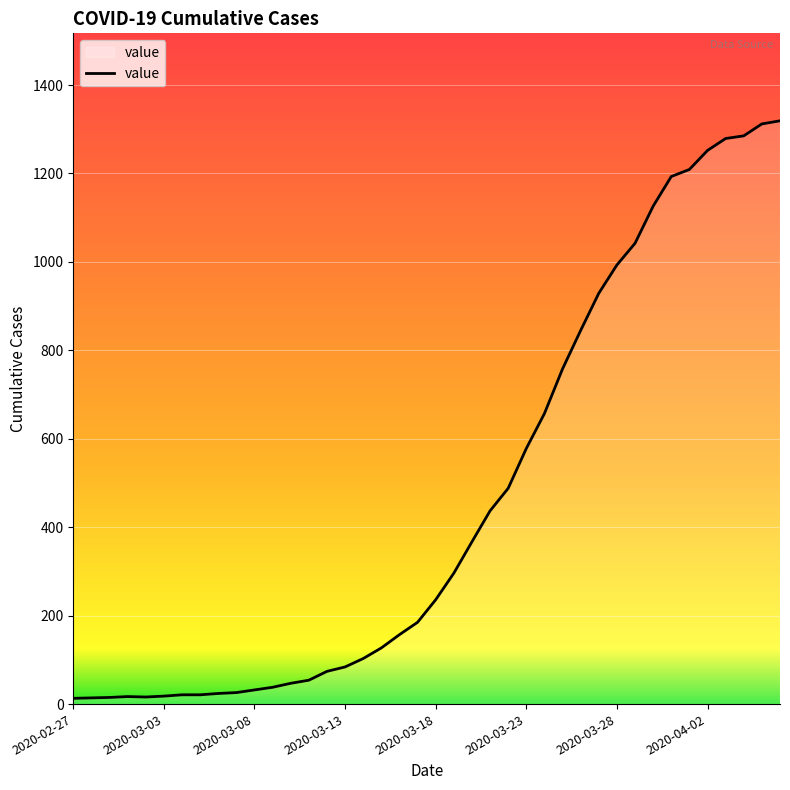

What is the greatest value displayed?

1319